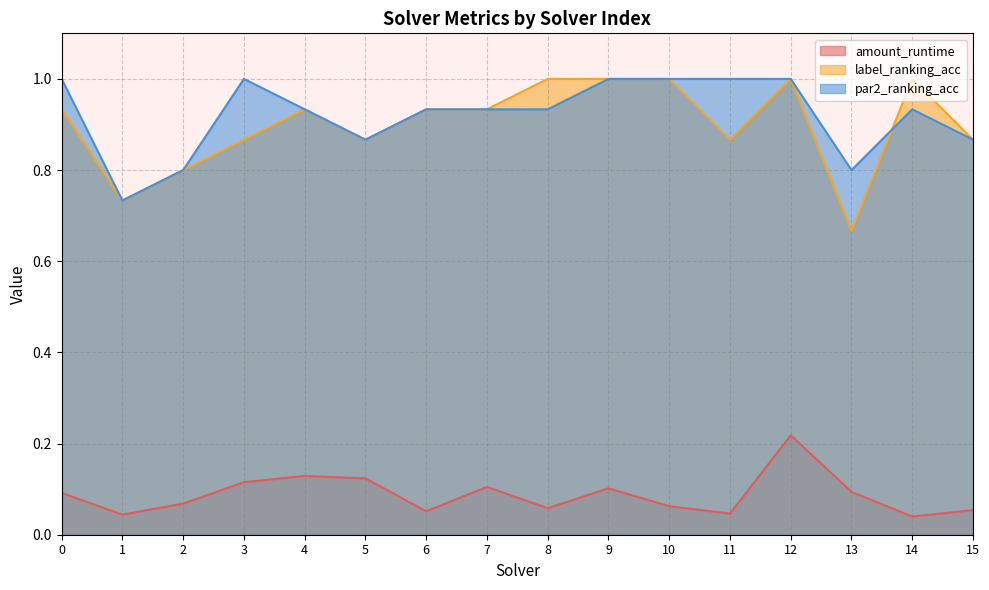

At which category is the sum across all series the highest?

12